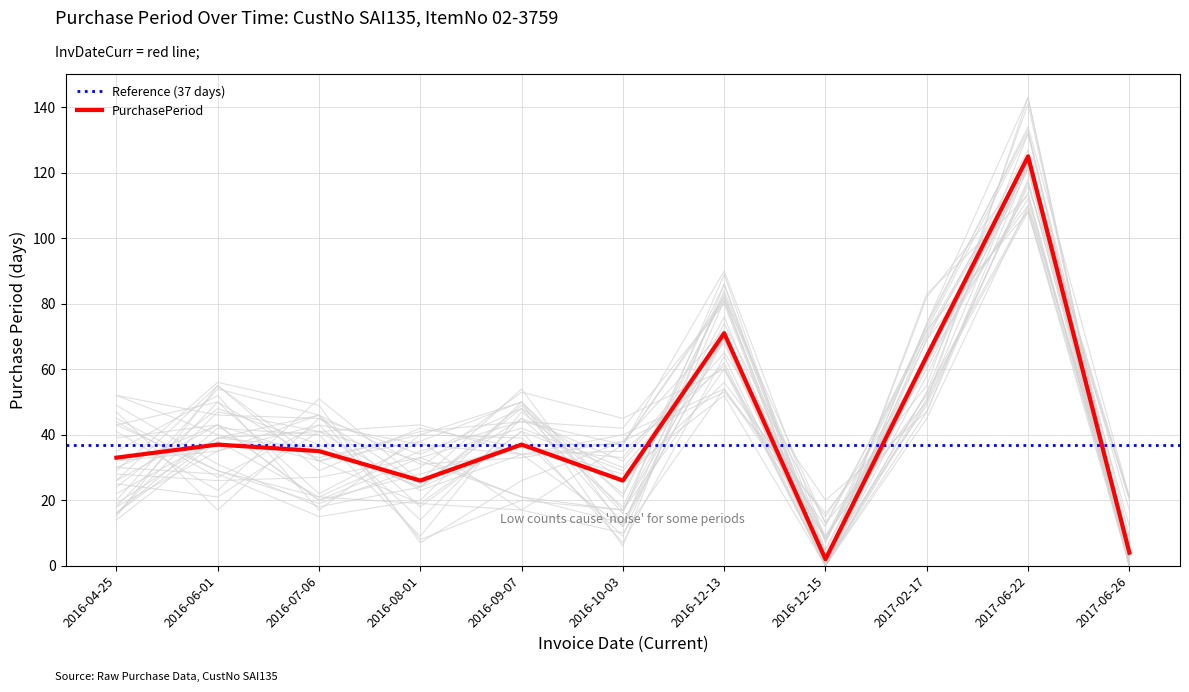

Where is the first local minimum?

2016-08-01